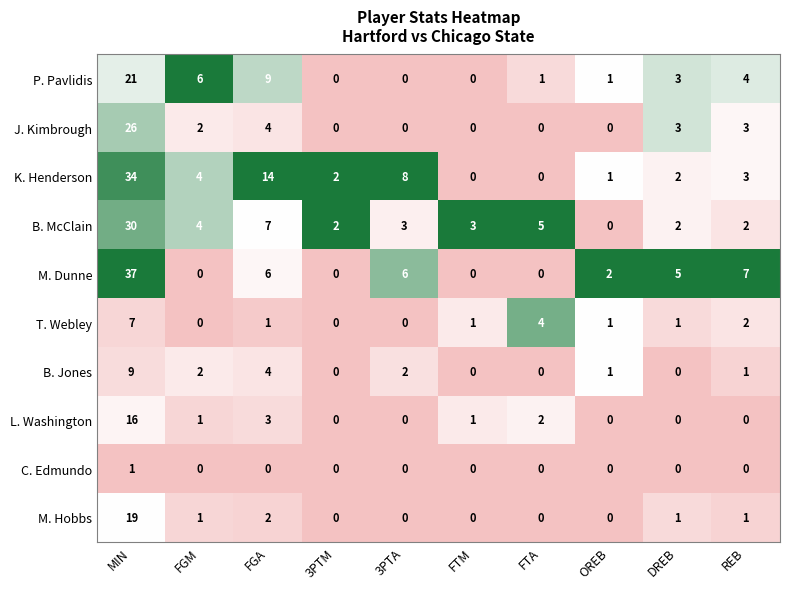

At how many categories does at least one series exceed 0?

10